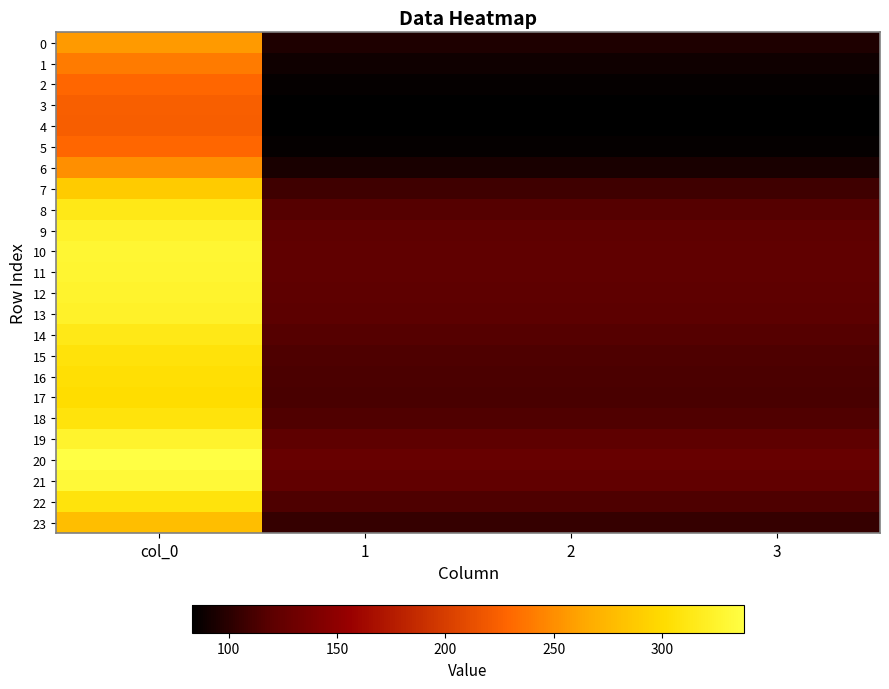

What is the minimum value shown in the chart?

83.4